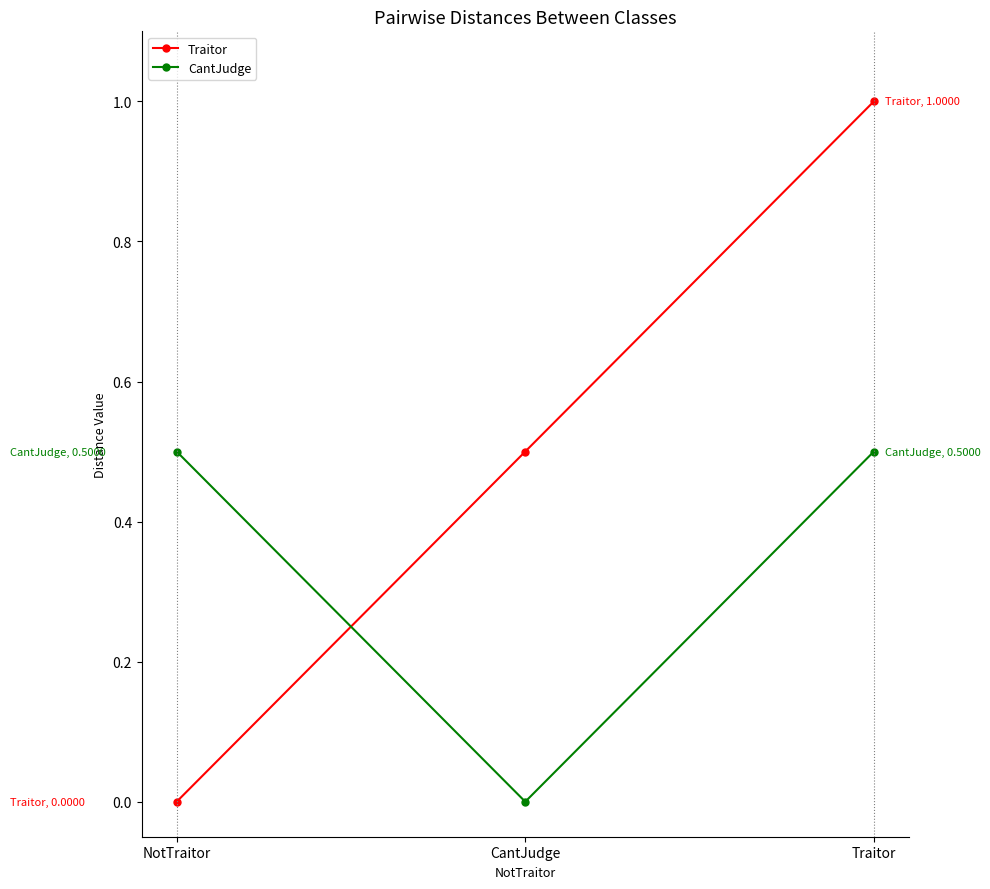

Reading left to right, extract all data points from this chart.

Traitor: 0.0	0.5	1.0
CantJudge: 0.5	0.0	0.5